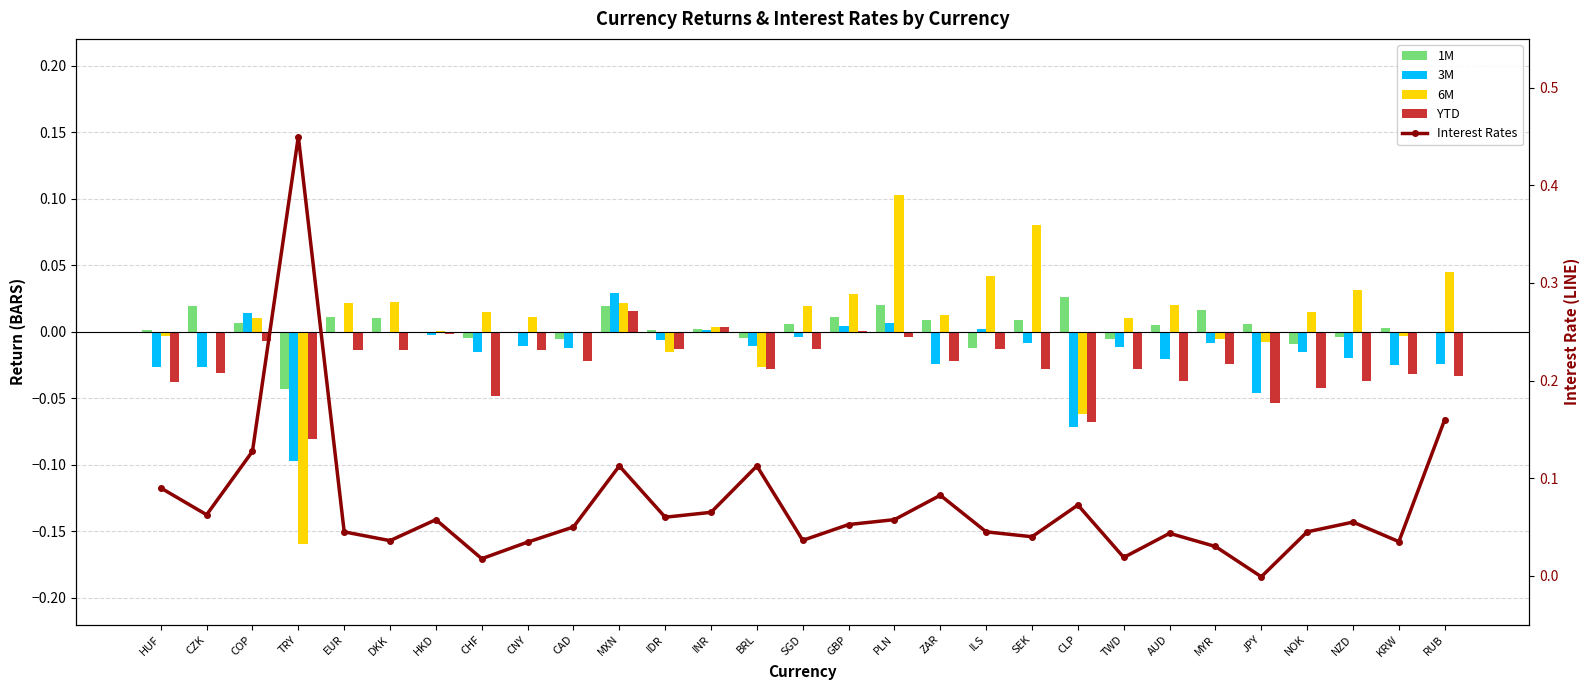

What is the sum of all Interest Rates values?

2.1